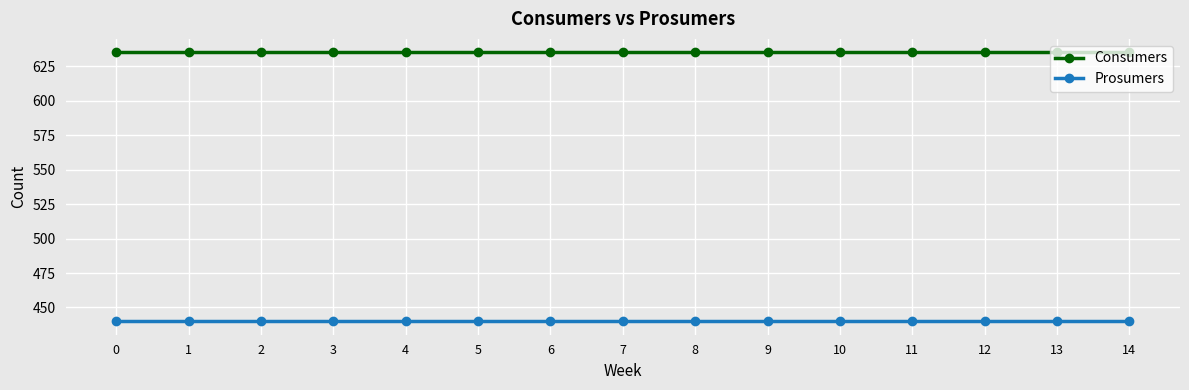

Rank the series by their maximum value, from highest to lowest.

Consumers, Prosumers